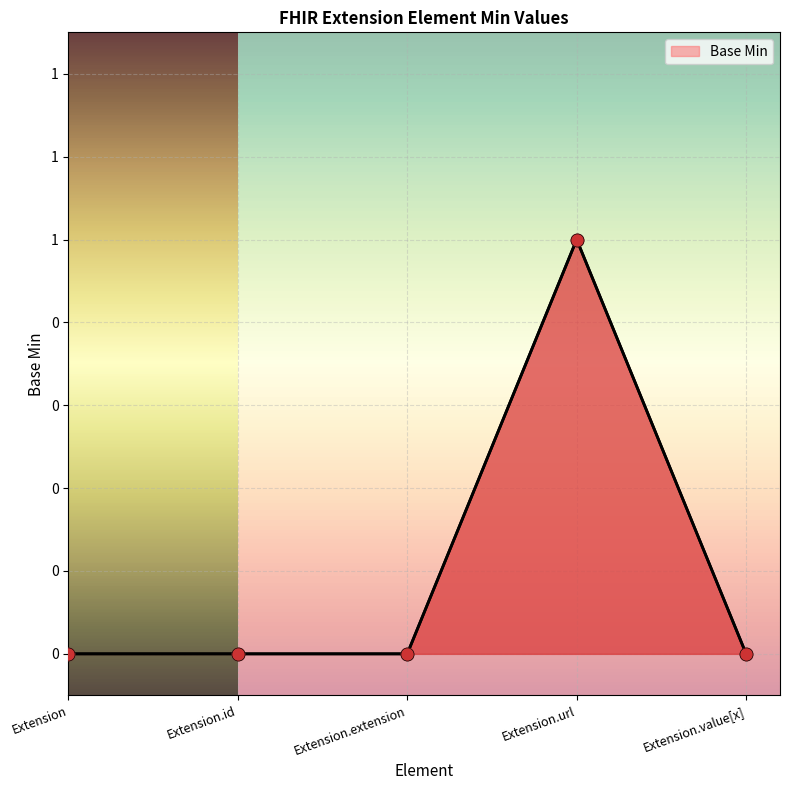

Which has a higher value, Extension.extension or Extension.id?

Extension.extension